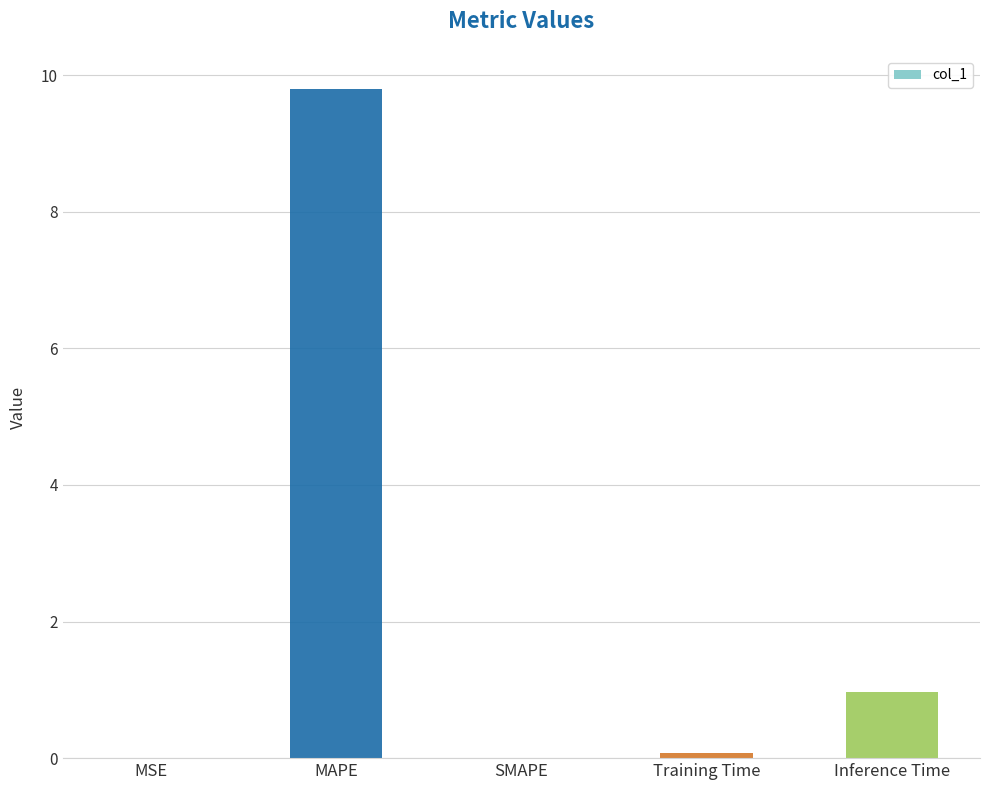

Count the number of data series in this chart.

1